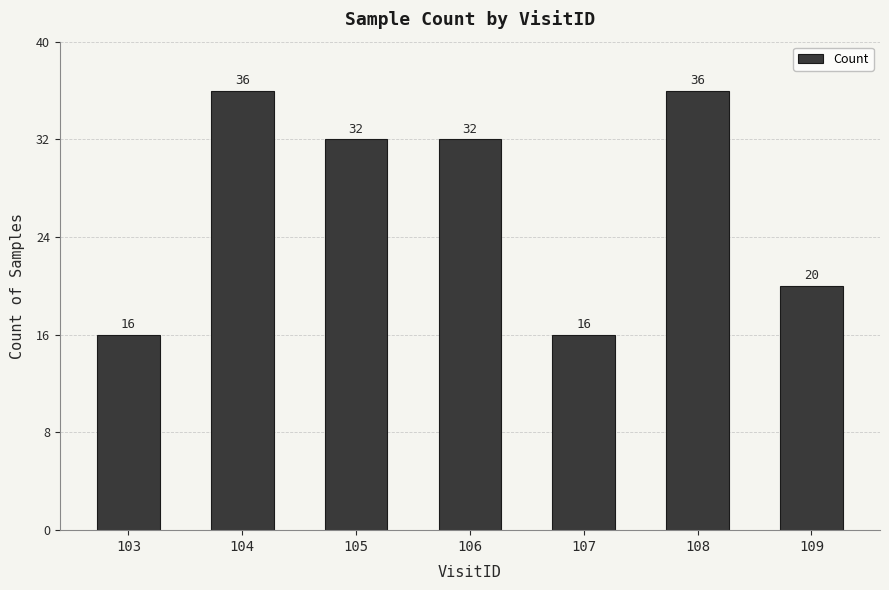

What is the average value?

27